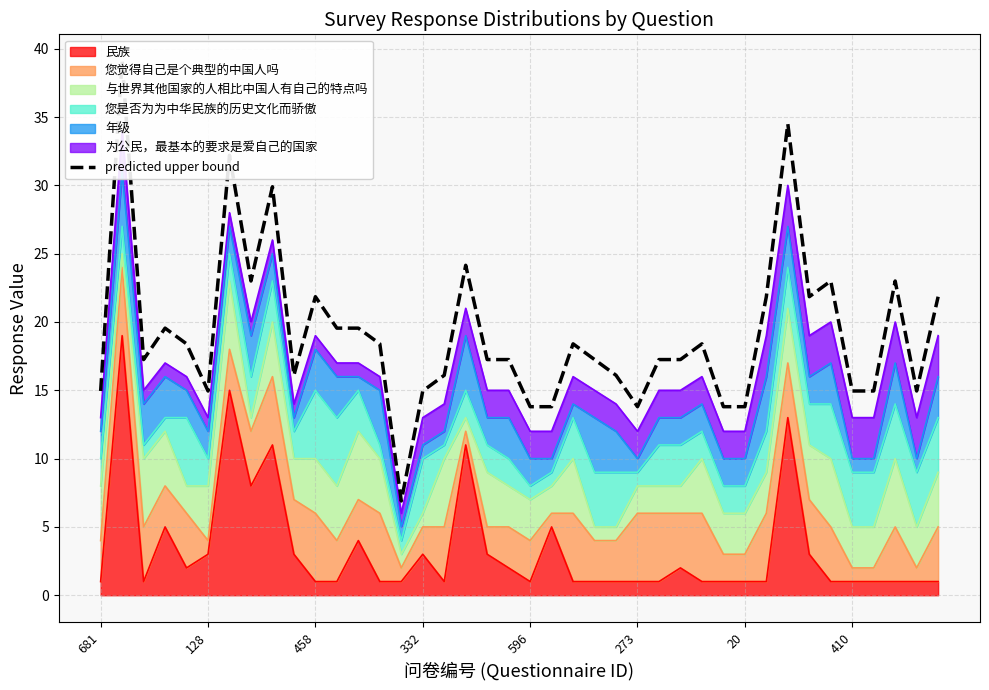

The value at 37 is 23.0. True or false?

True